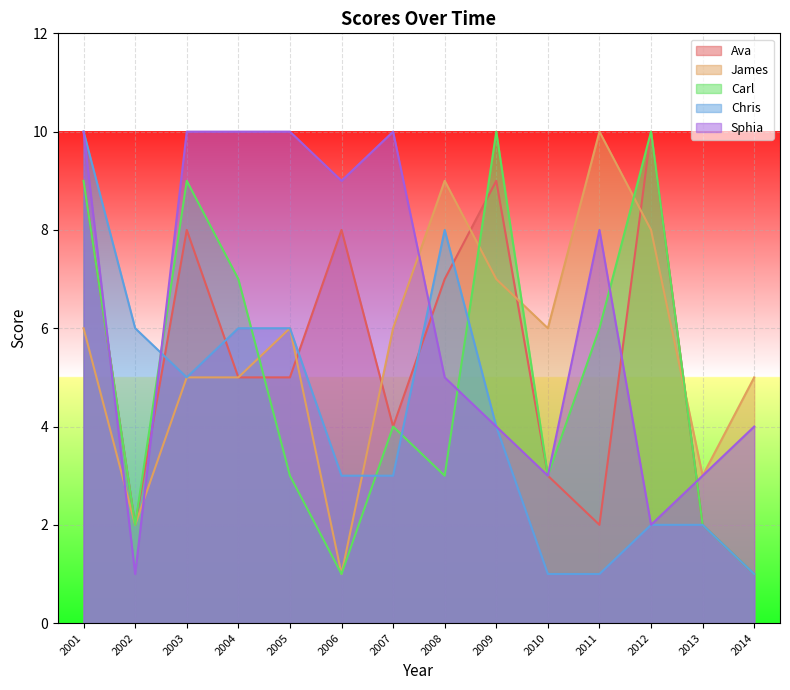

What is the difference between the Carl values at 2007 and 2004?

3